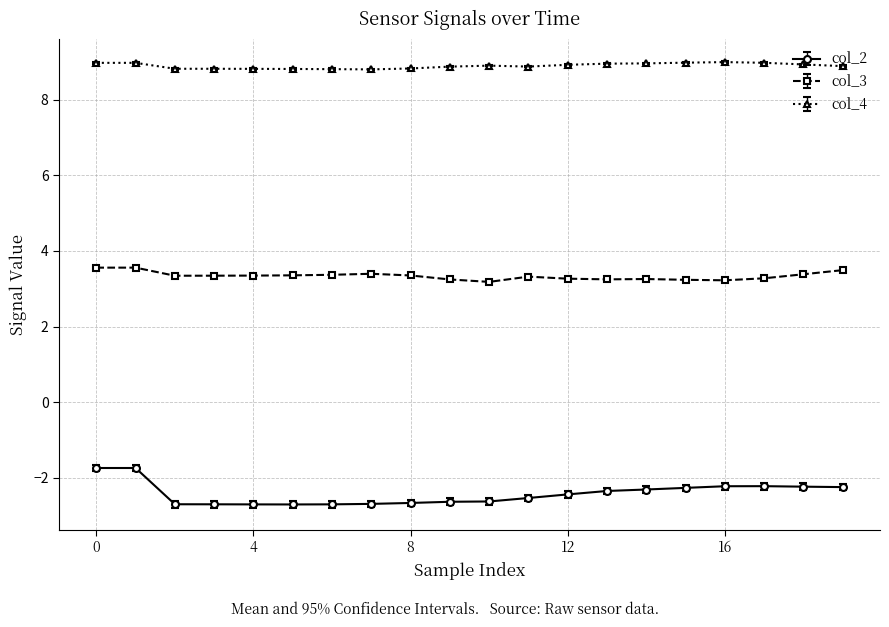

Which series has the widest spread of values?

col_2